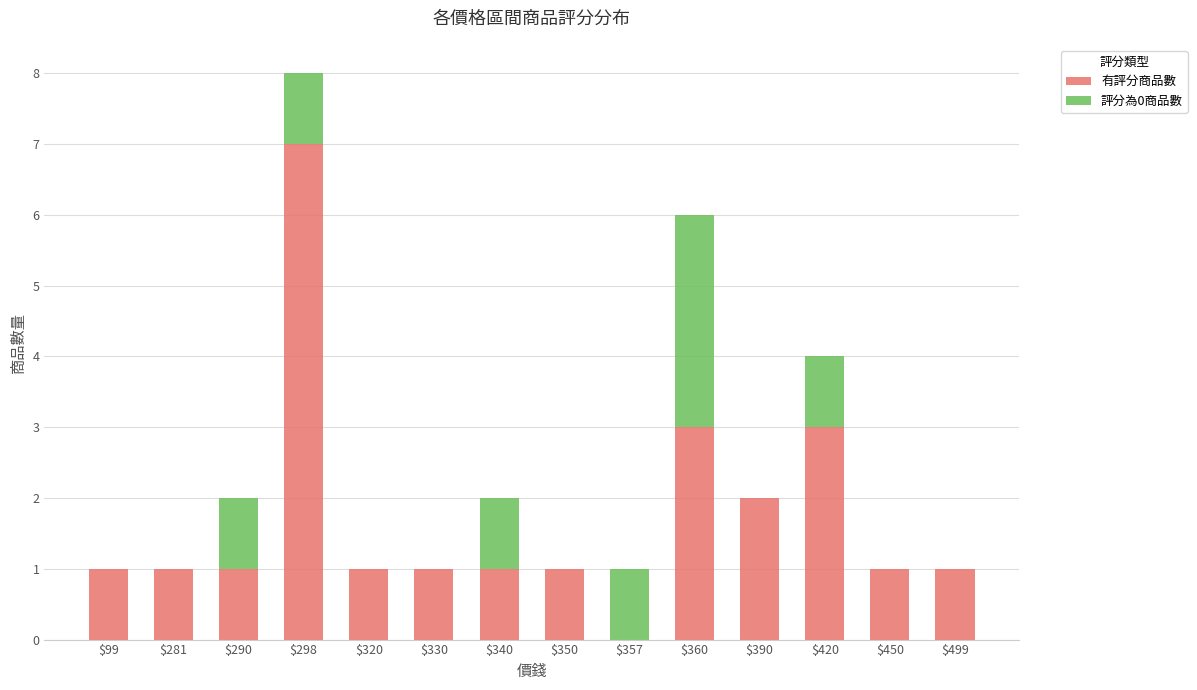

What is the sum of all 有評分商品數 values?

24